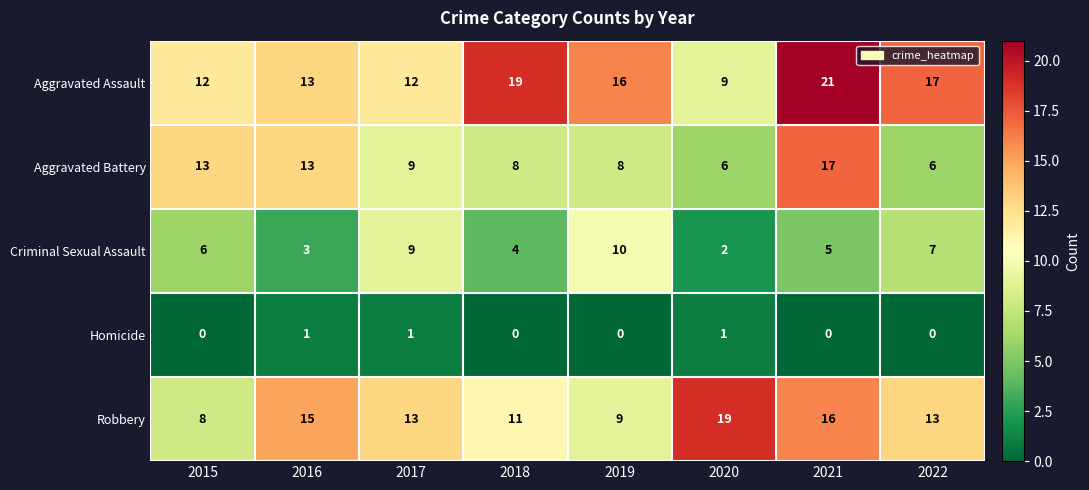

Is it true that Aggravated Battery equals 8 at 2018?

True